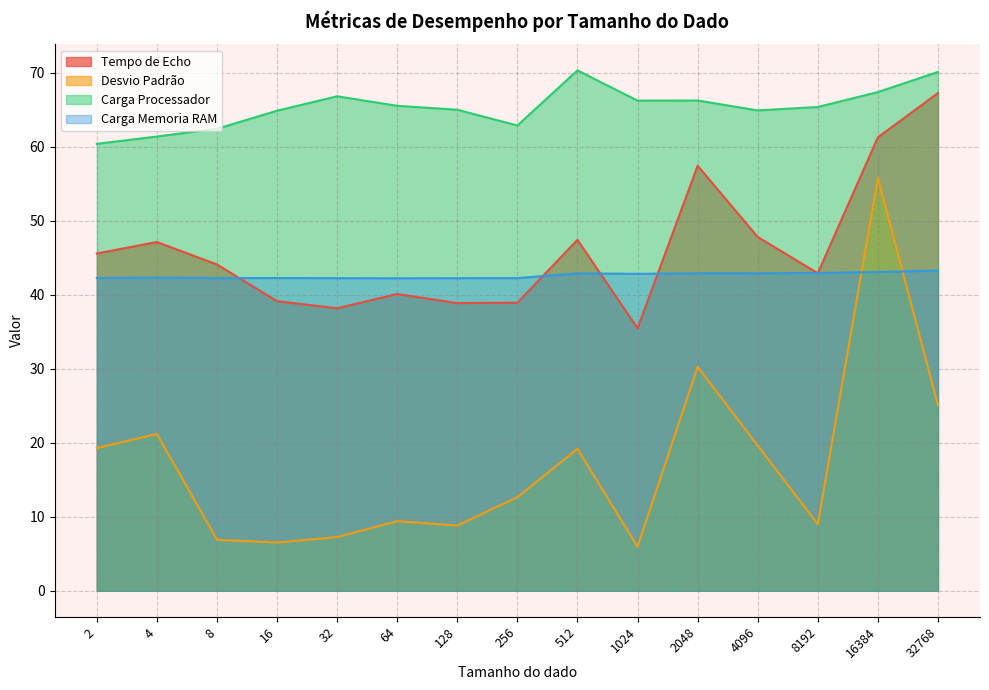

Where is Carga Processador nearest to the value 65?

128